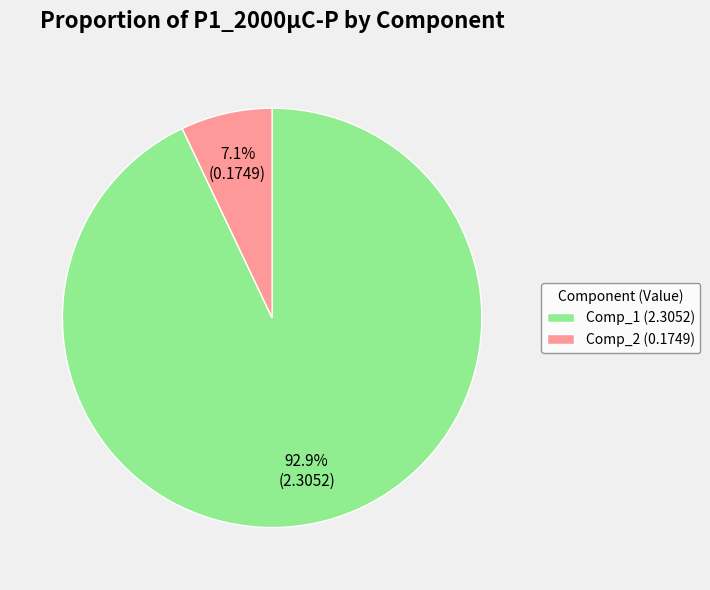

Which category has the smallest portion of the pie?

Comp_2